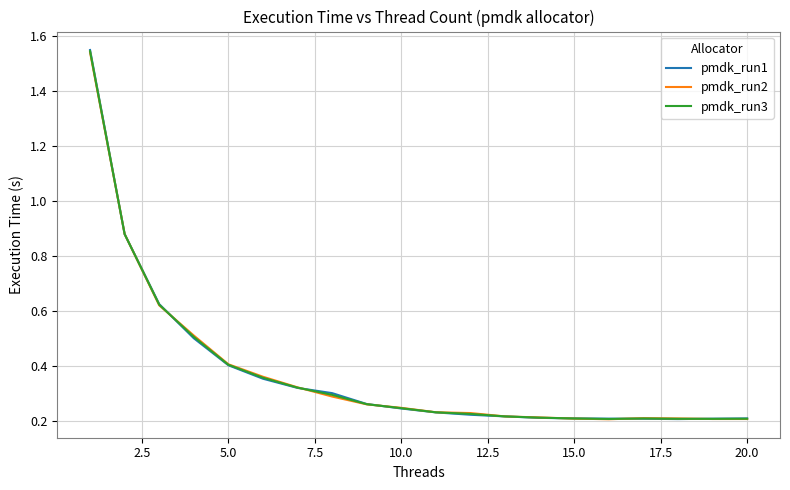

Which series has the widest spread of values?

pmdk_run1